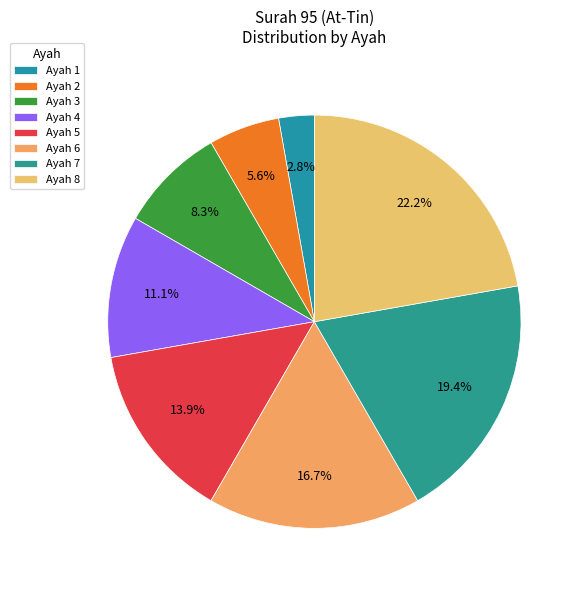

How many slices are in this pie chart?

8